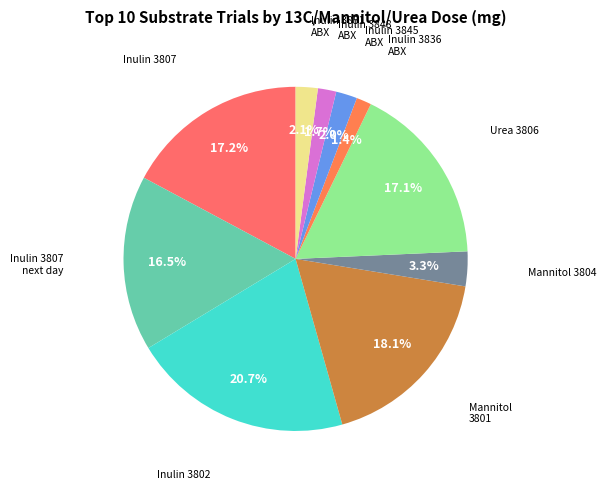

To the nearest percent, what is the average slice percentage?

10%